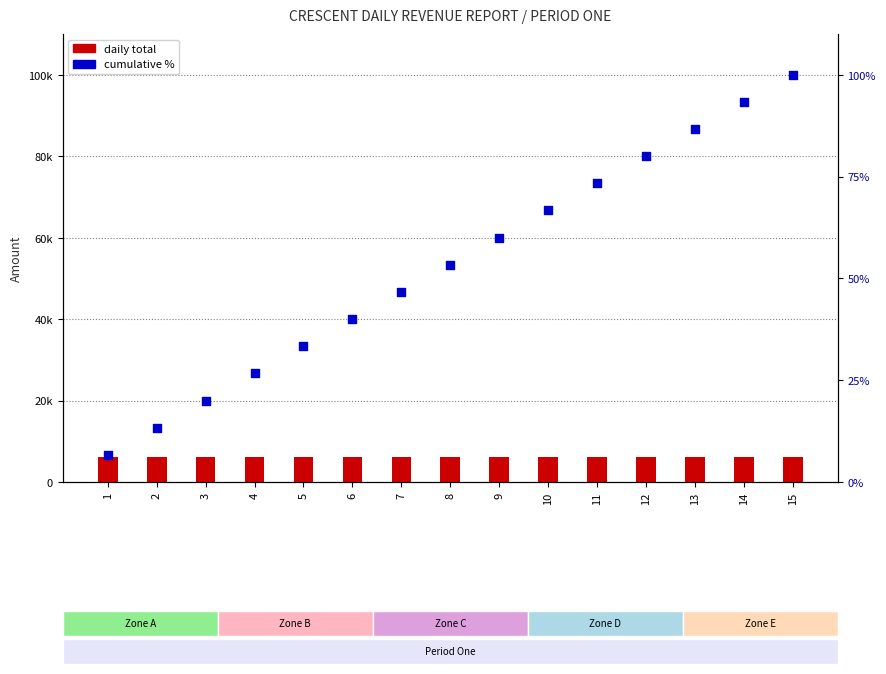

Which series has the largest total across all categories?

DAILY TOTAL